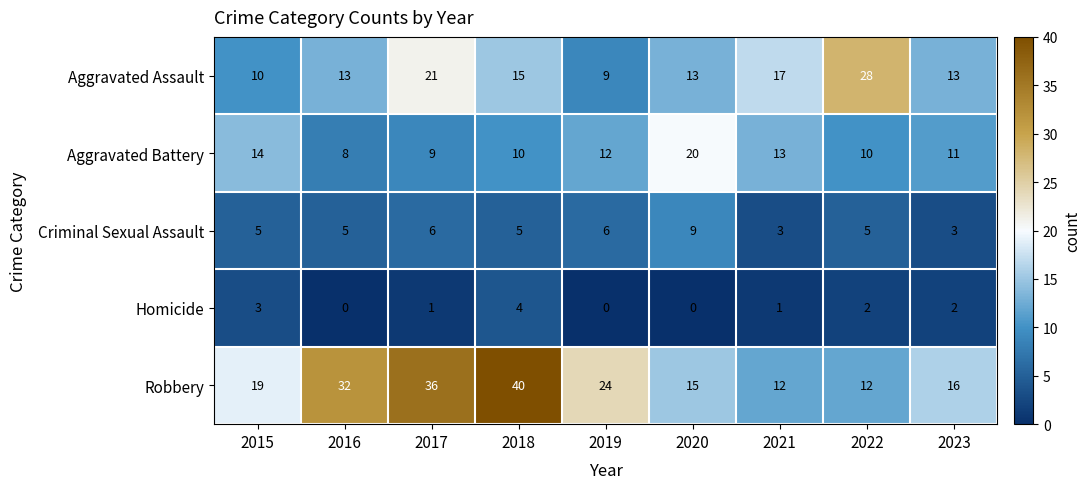

What is the approximate value of Aggravated Battery at 2017, to the nearest 5?

10